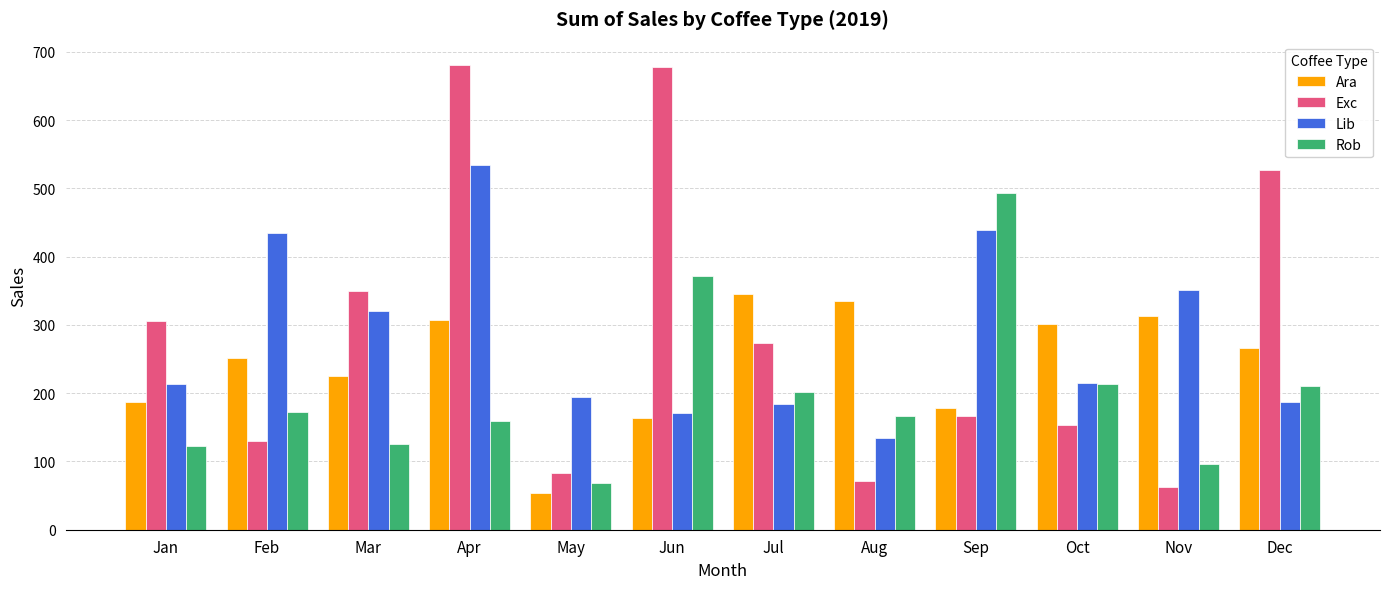

Is the value of Exc at Aug greater than the value of Lib at Feb?

No